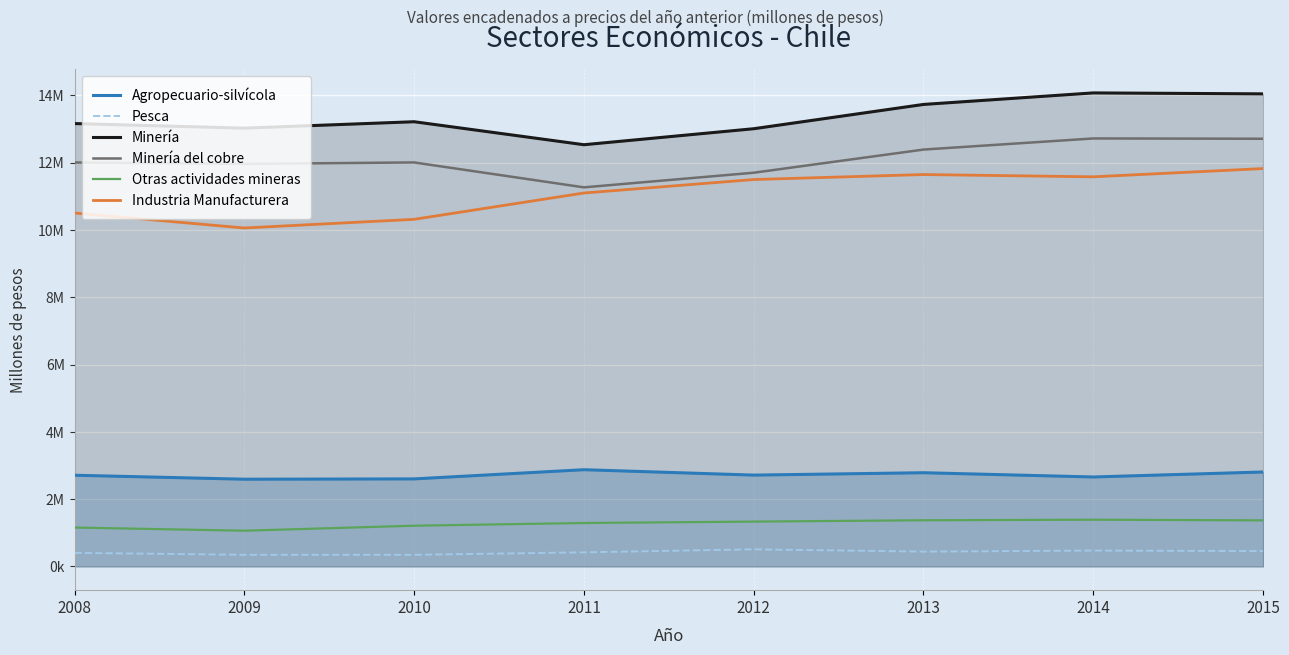

What is the difference between the maximum and second lowest values in the Otras actividades mineras series?

233037